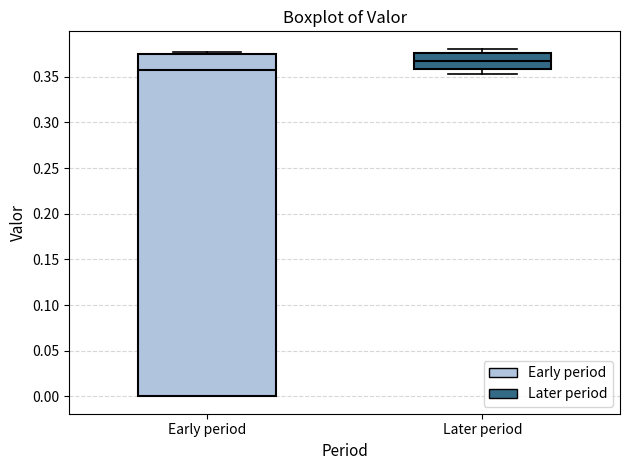

Which box is the tallest, from its lower edge to its upper edge?

Early period